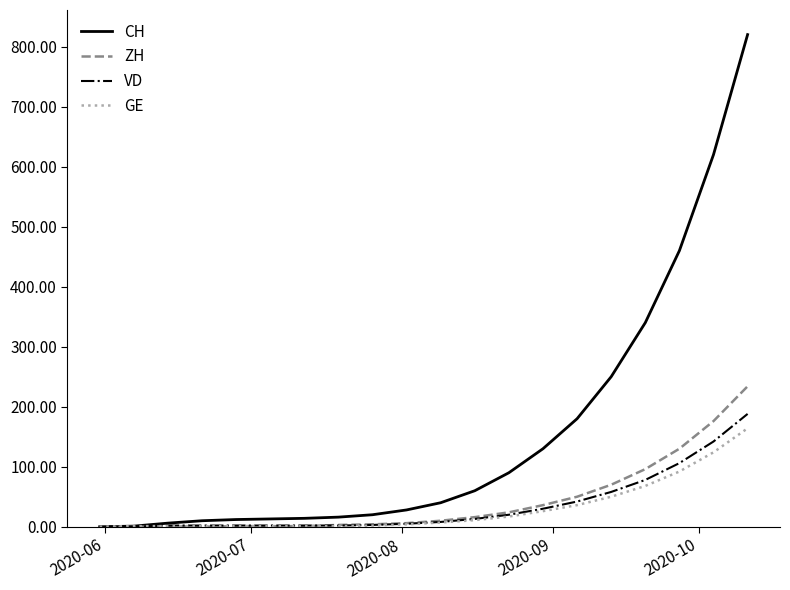

Which series has the largest range (max minus min)?

CH